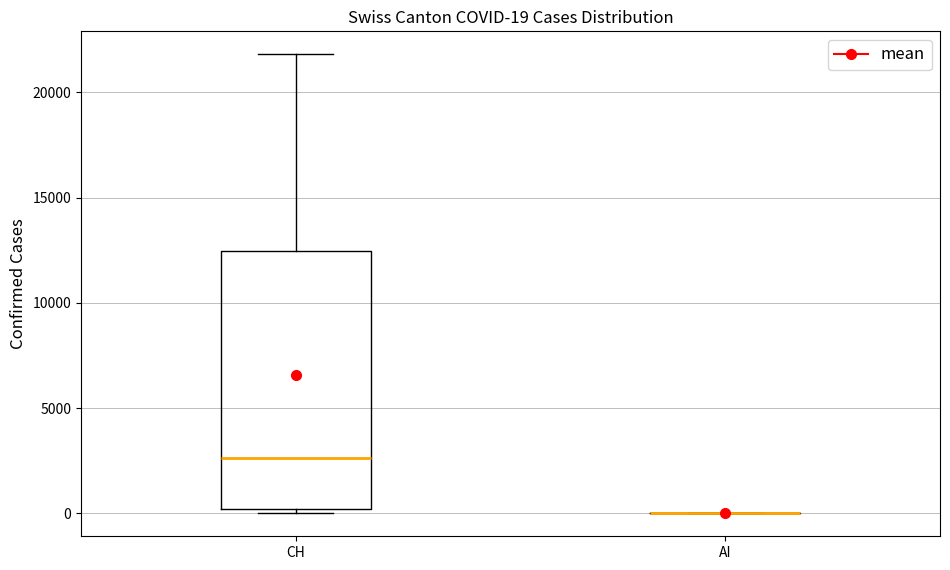

Which box is the tallest, from its lower edge to its upper edge?

CH